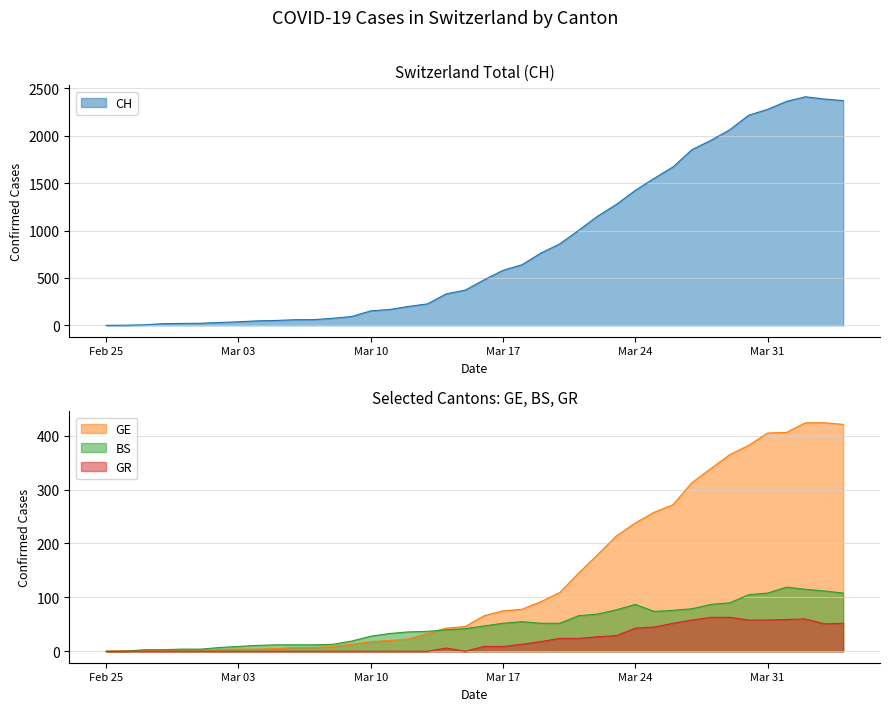

Which series has the widest spread of values?

CH